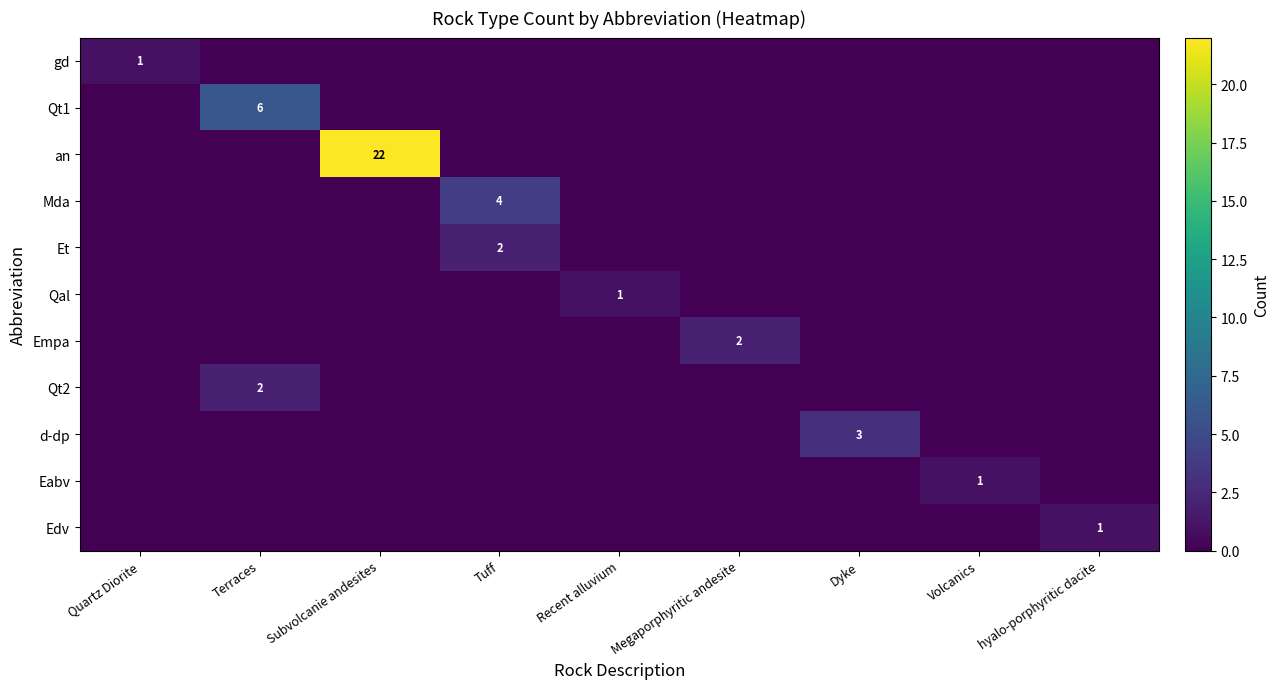

What is the greatest value displayed?

22